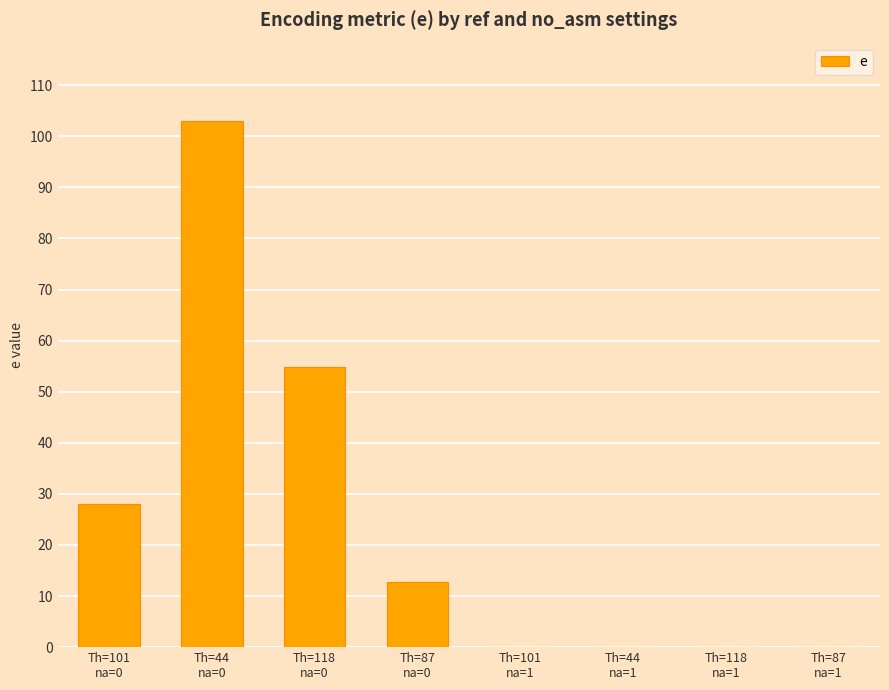

What is the approximate value at Th=101
na=0?

28.0